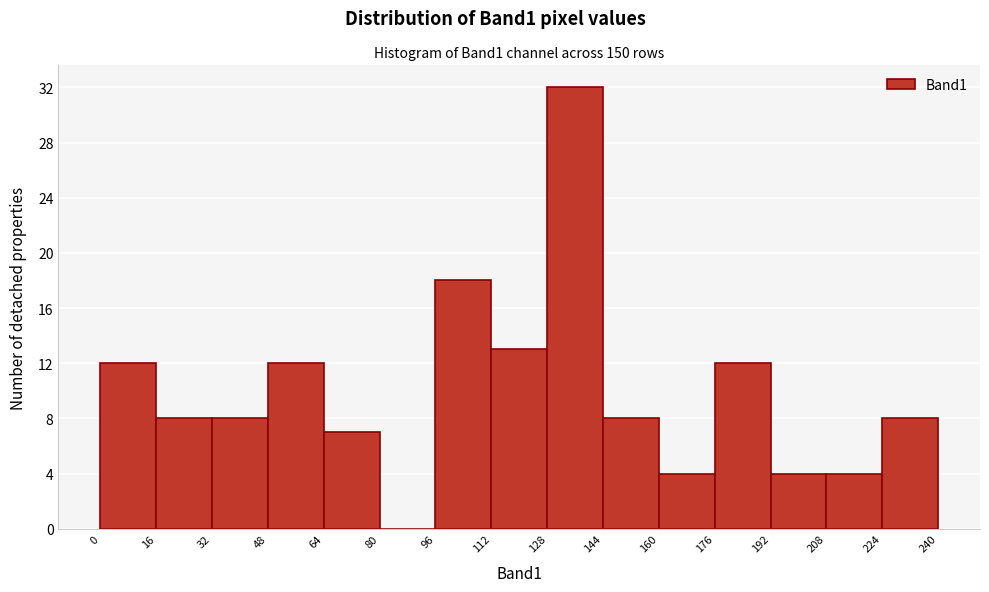

Which range on the x-axis has the tallest bar?

128 to 144